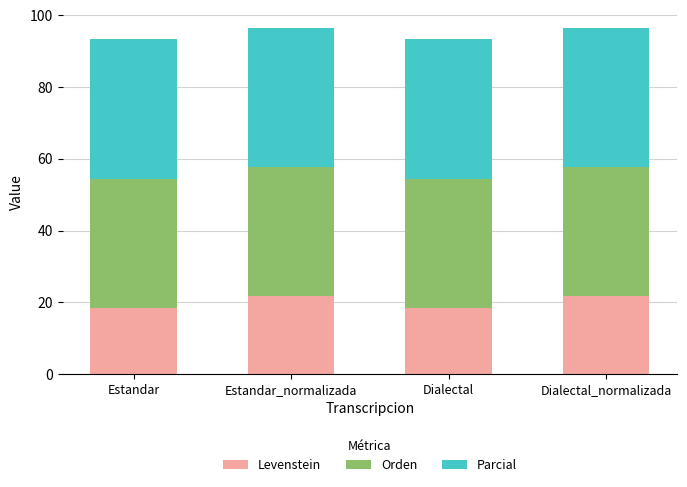

What is the total value across all series at Estandar_normalizada?

96.5